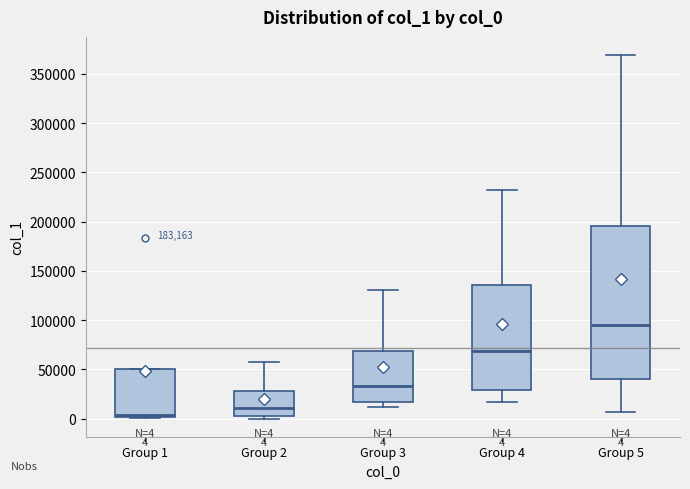

Which box has the lowest median line?

Group 1